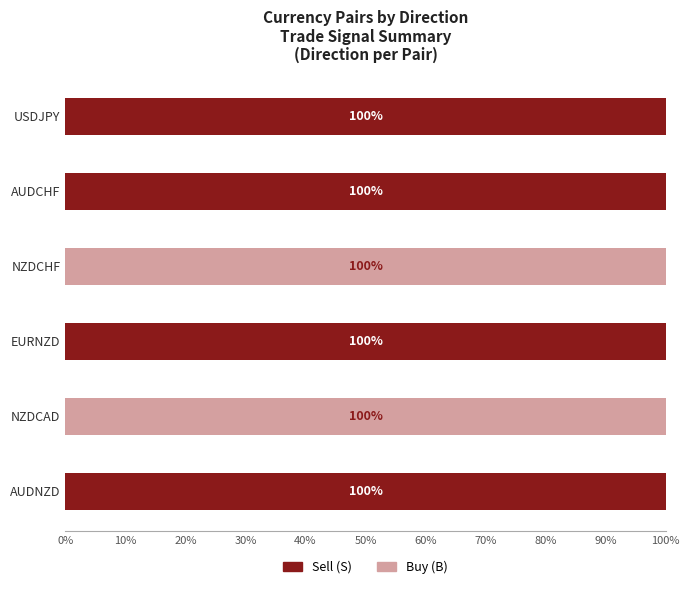

What is the maximum value for Sell (S)?

100